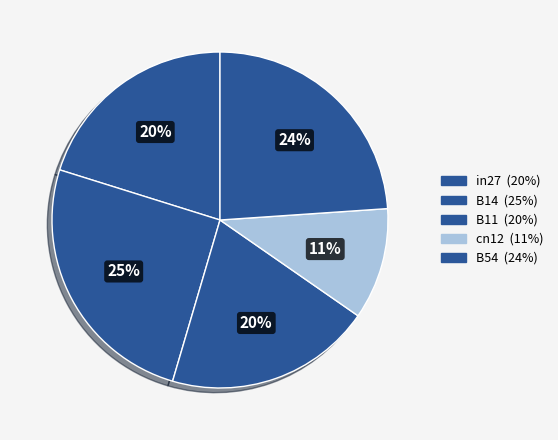

Does B11 represent more than half of the total?

No